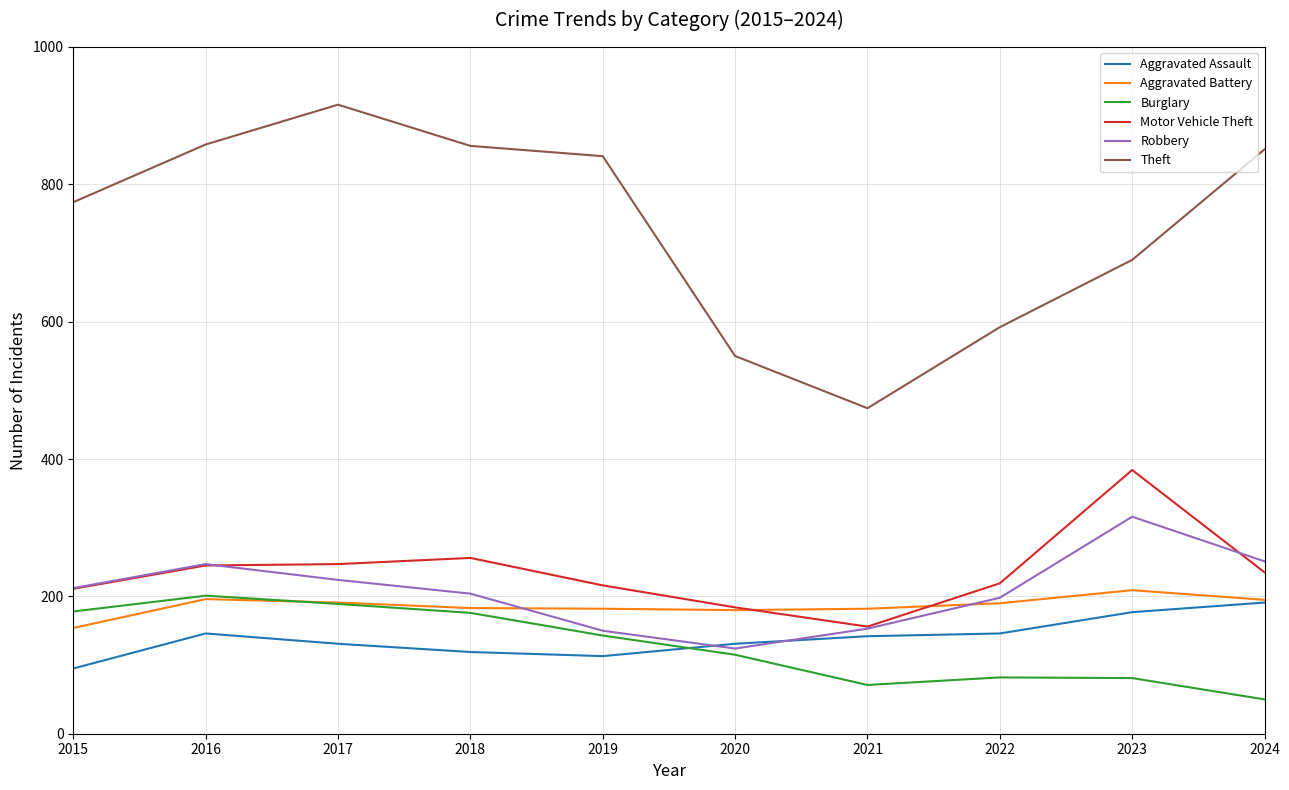

What value does the Motor Vehicle Theft series have at 2018?

256